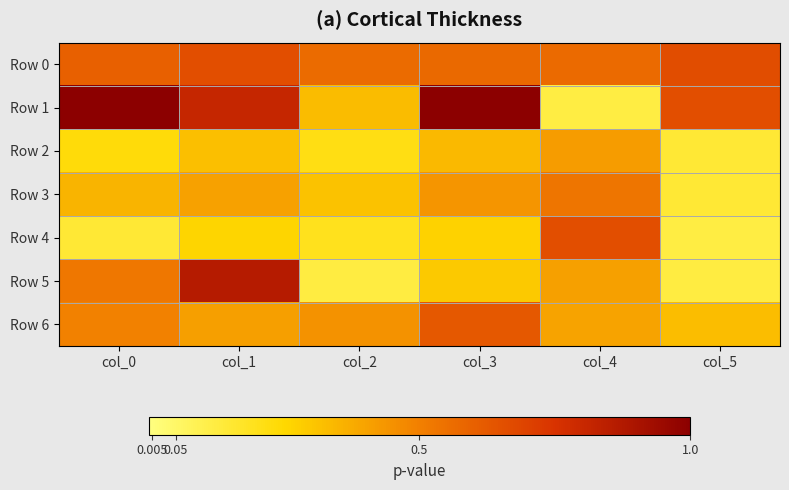

Reading left to right, extract all data points from this chart.

Row 0: col_0=0.6	col_1=0.7	col_2=0.6	col_3=0.6	col_4=0.6	col_5=0.7
Row 1: col_0=1.0	col_1=0.8	col_2=0.3	col_3=1.0	col_4=0.1	col_5=0.7
Row 2: col_0=0.2	col_1=0.3	col_2=0.2	col_3=0.3	col_4=0.4	col_5=0.1
Row 3: col_0=0.4	col_1=0.4	col_2=0.3	col_3=0.4	col_4=0.5	col_5=0.1
Row 4: col_0=0.1	col_1=0.3	col_2=0.2	col_3=0.3	col_4=0.7	col_5=0.1
Row 5: col_0=0.5	col_1=0.9	col_2=0.1	col_3=0.3	col_4=0.4	col_5=0.1
Row 6: col_0=0.5	col_1=0.4	col_2=0.4	col_3=0.6	col_4=0.4	col_5=0.3